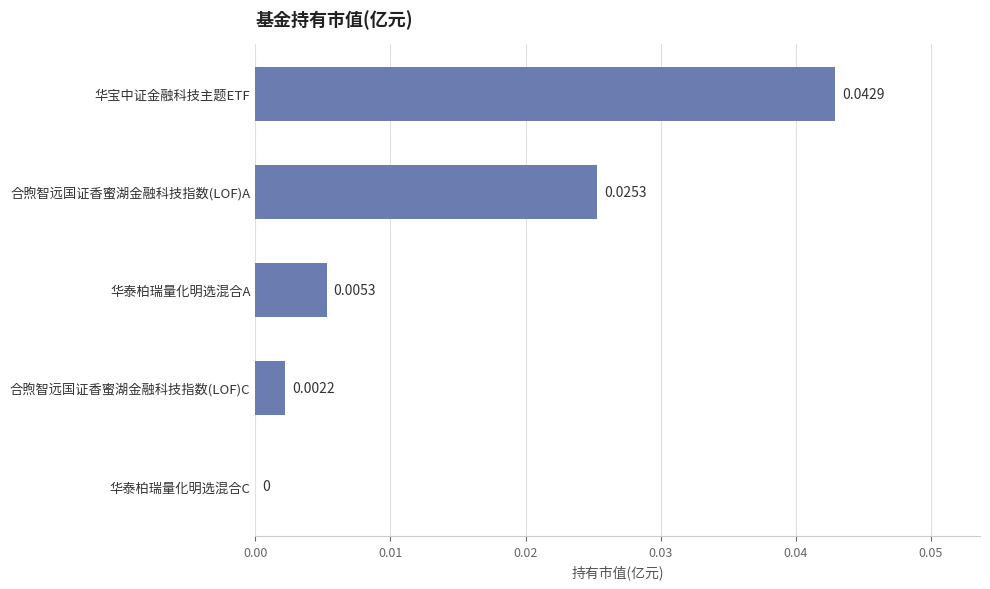

Are the bars horizontal?

Yes